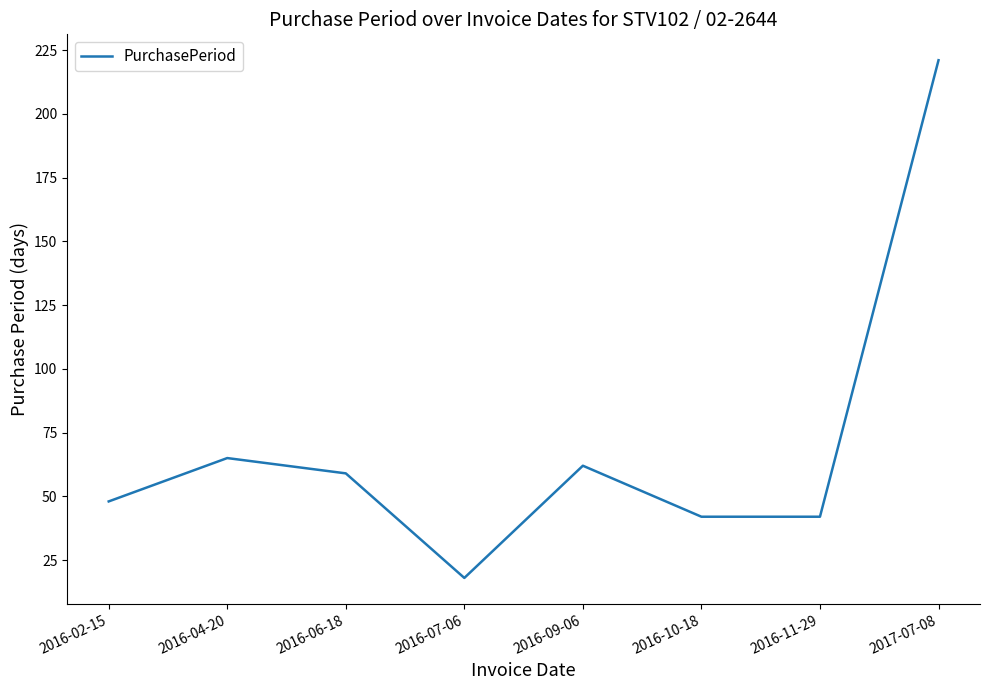

What position from the right is 2016-06-18?

6